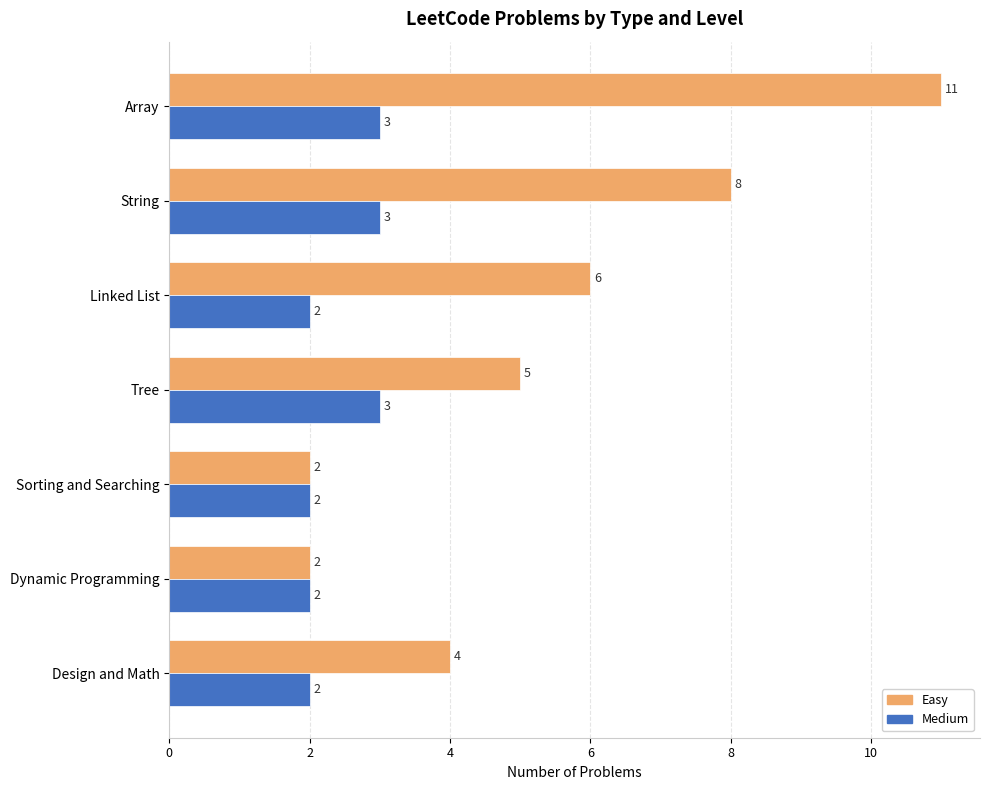

True or false: Easy has a value of 6 at Linked List.

True